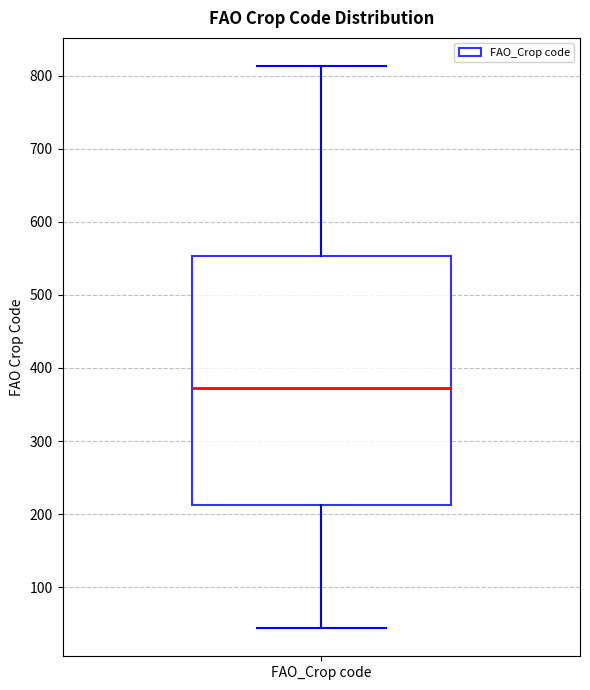

Read this box plot against the y-axis: the position of the median line, the range covered by the box, and the ends of both whiskers. The values are not printed on the chart, so give them approximately, as read against the axis.

median 370, box 210 to 550, whiskers 40 to 810